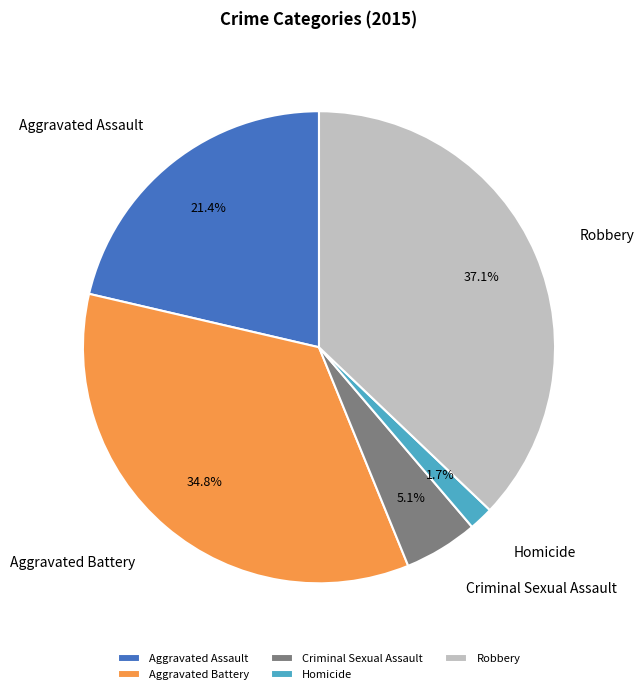

To the nearest percent, what percentage of the pie is Homicide?

2%